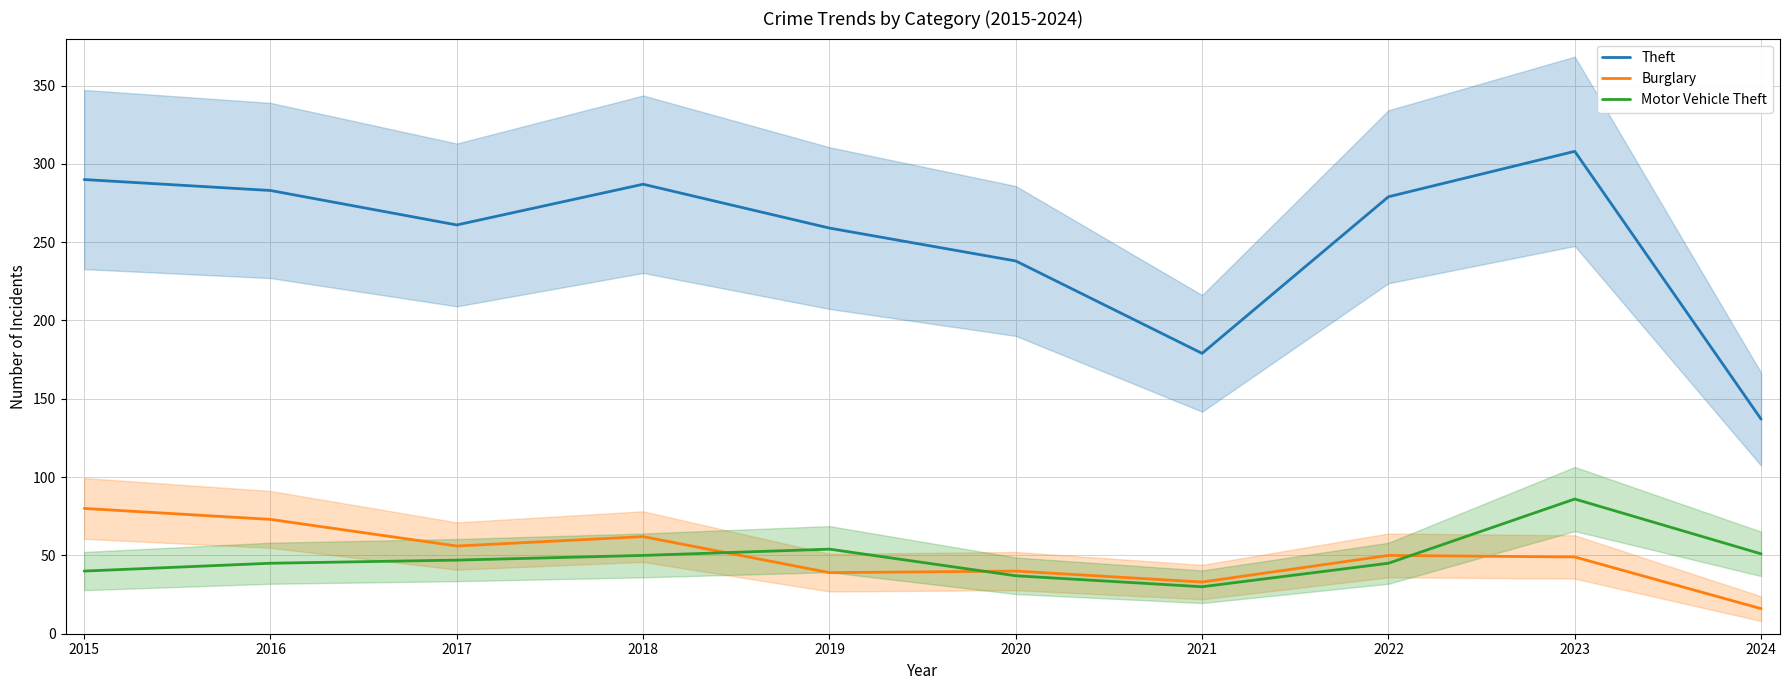

In Burglary, how many points are lower than both neighbors (excluding endpoints)?

3